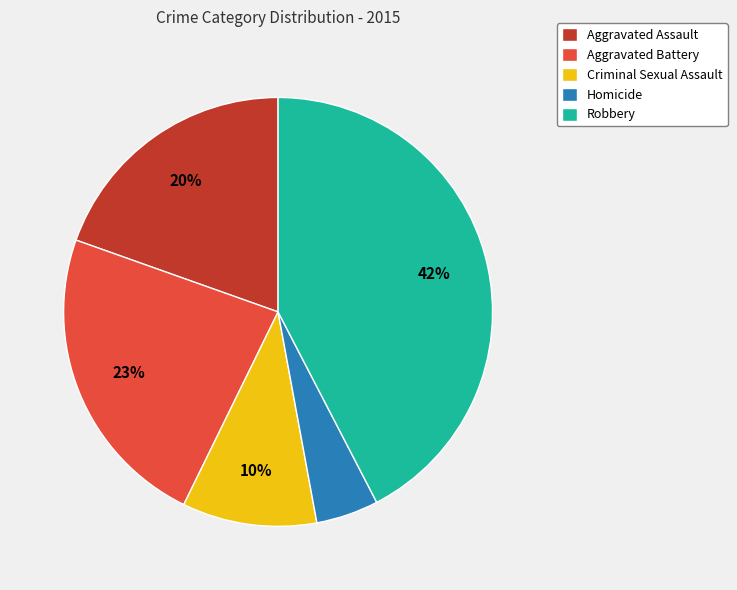

The Aggravated Battery slice represents 36% of the pie. True or false?

False